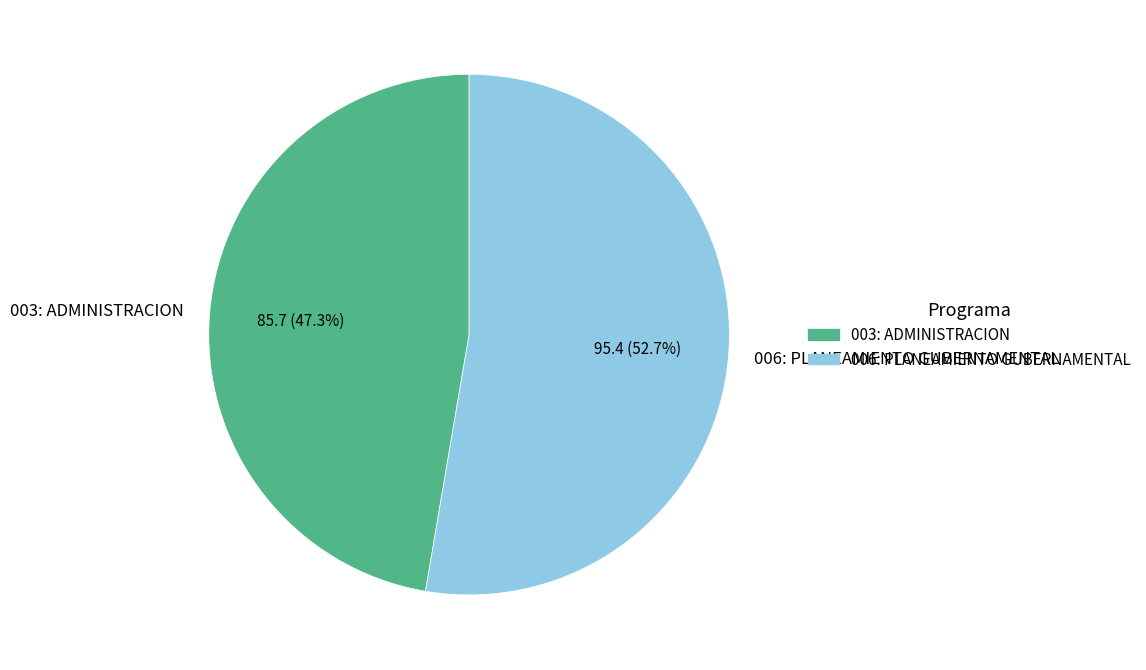

To the nearest percent, what is the combined percentage of 003: ADMINISTRACION and 006: PLANEAMIENTO GUBERNAMENTAL?

100%